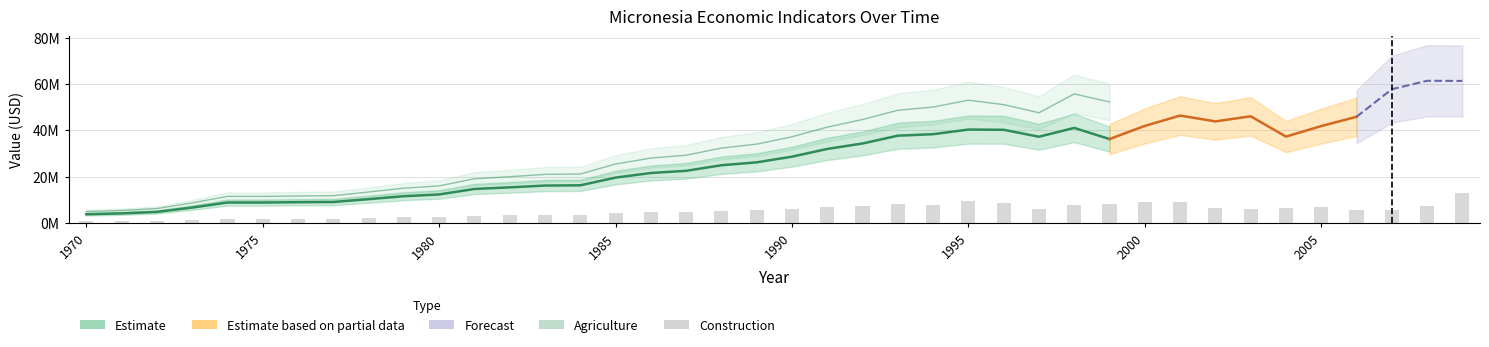

Rank the series by their average value, from highest to lowest.

Agriculture, Exports of goods and services, Construction